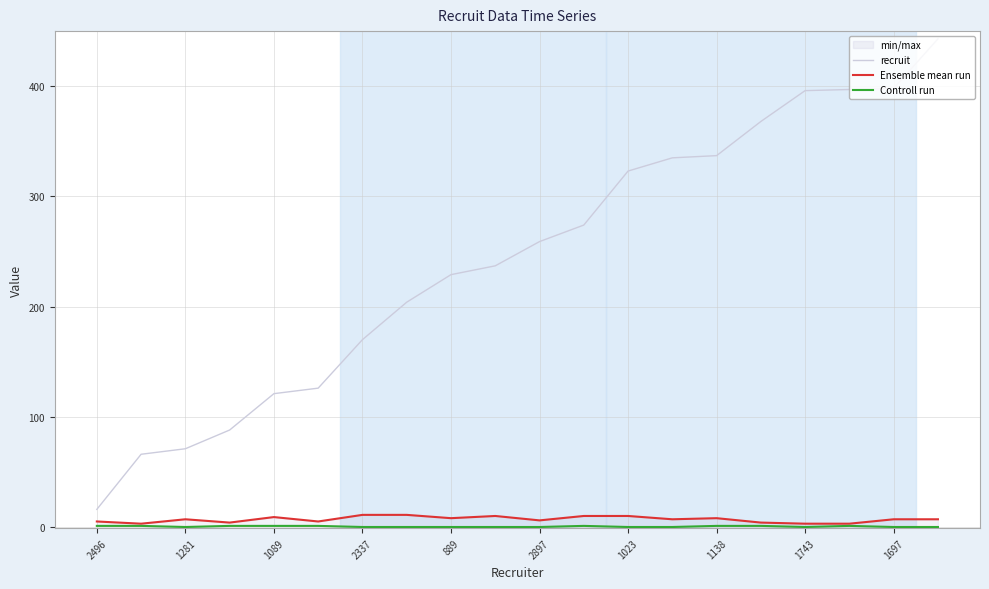

True or false: Ensemble mean run and recruit cross at least once.

False